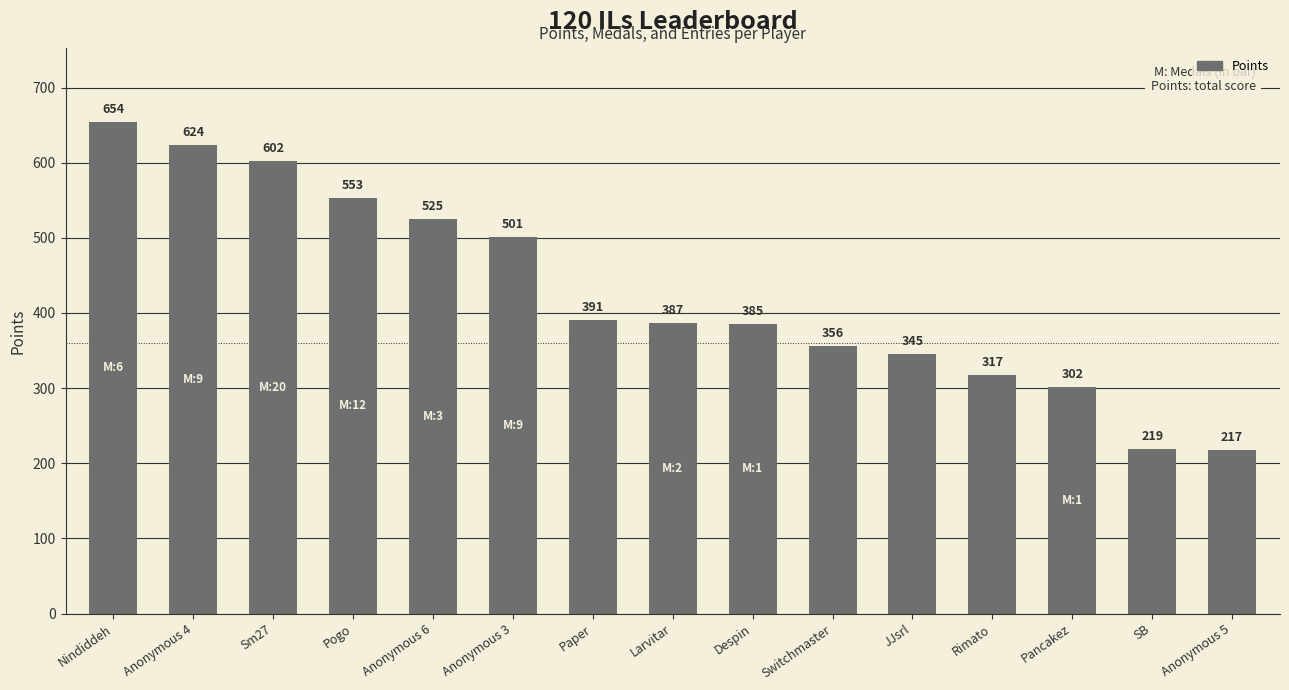

What is the average value?

425